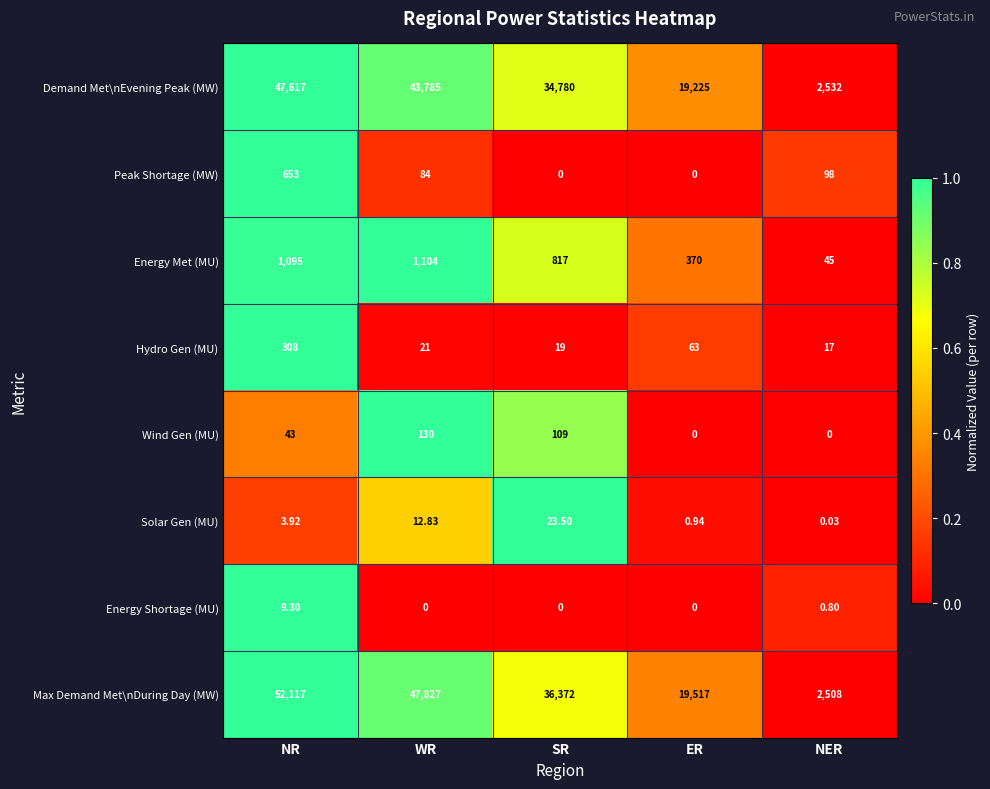

Which series has the widest spread of values?

Max Demand Met\nDuring Day (MW)